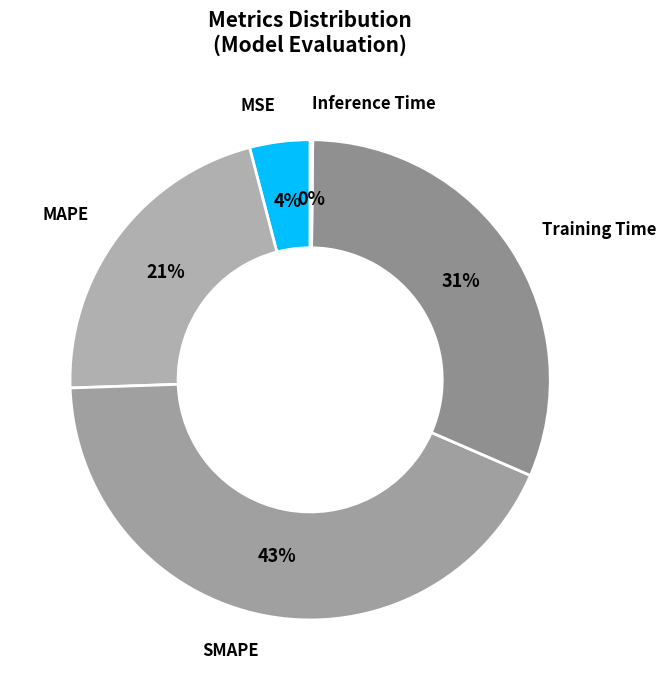

Is it true that Training Time is 37% of the pie?

False